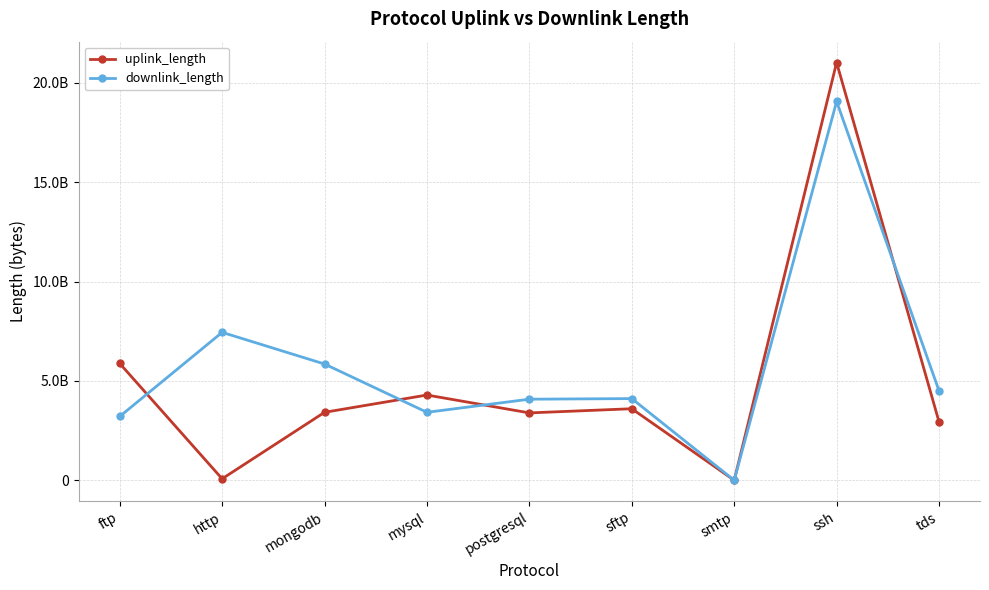

Which series changed the most between mysql and sftp?

downlink_length